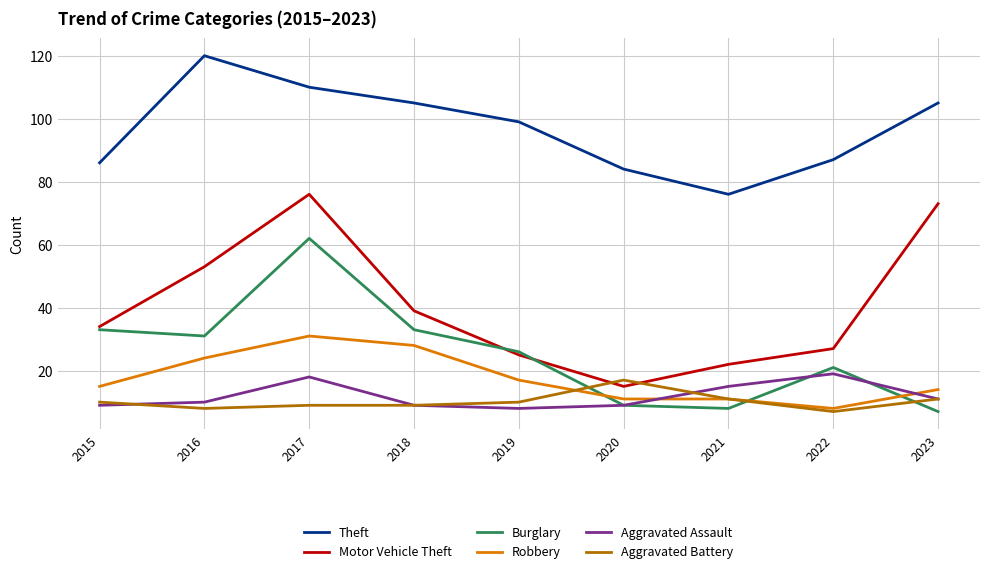

At which category does Aggravated Assault reach its first local valley?

2019